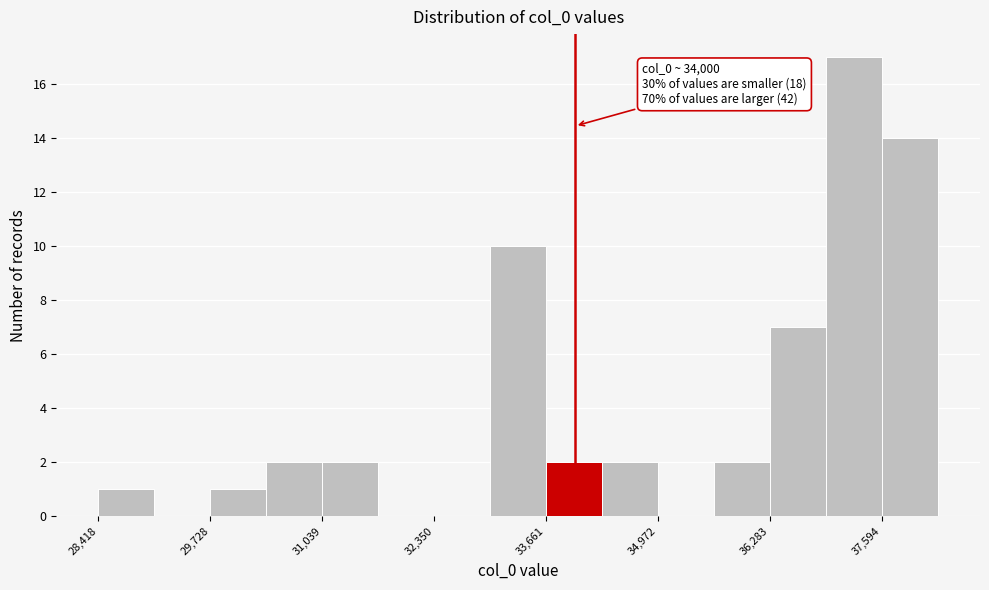

Read against the x-axis, roughly where is the centre of the tallest bar?

37200